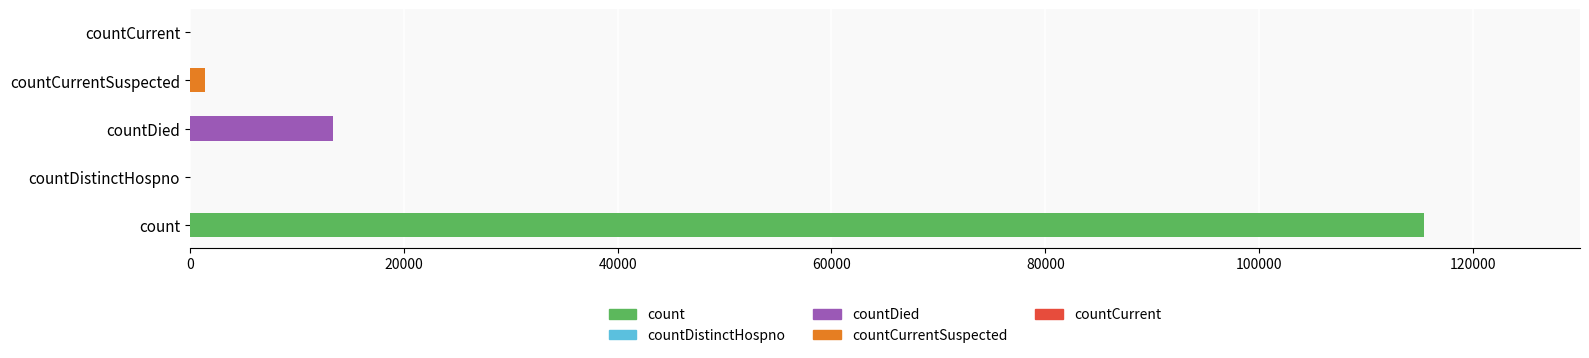

How many distinct data groups are displayed?

1